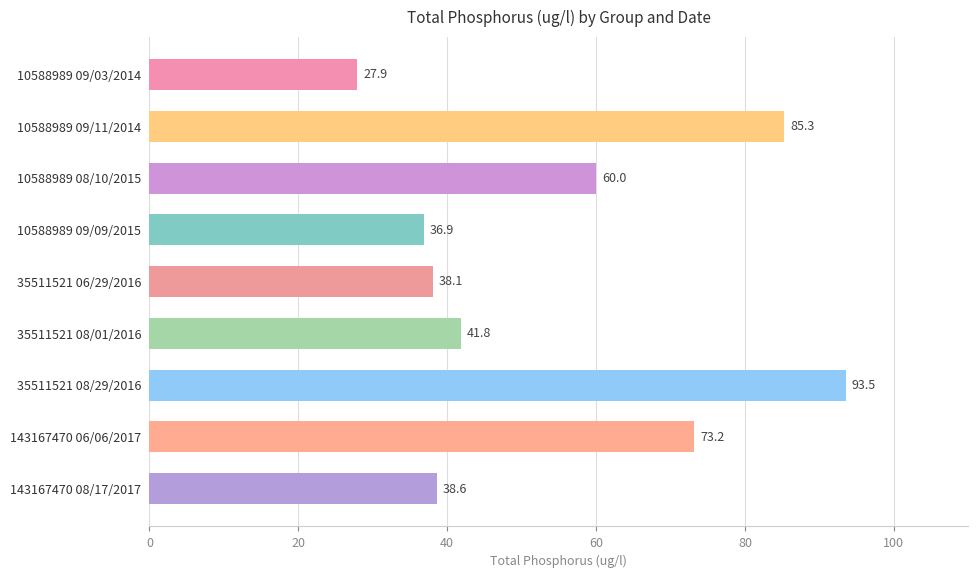

What is the change in value from 35511521 06/29/2016 to 35511521 08/29/2016?

+55.4